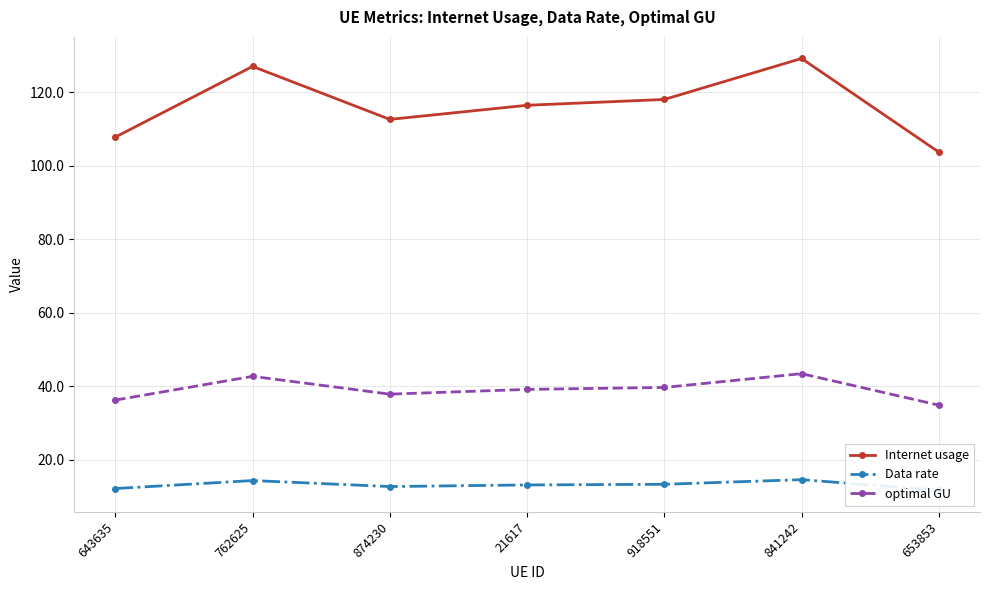

What are all the series names shown in the legend?

Internet usage, Data rate, optimal GU